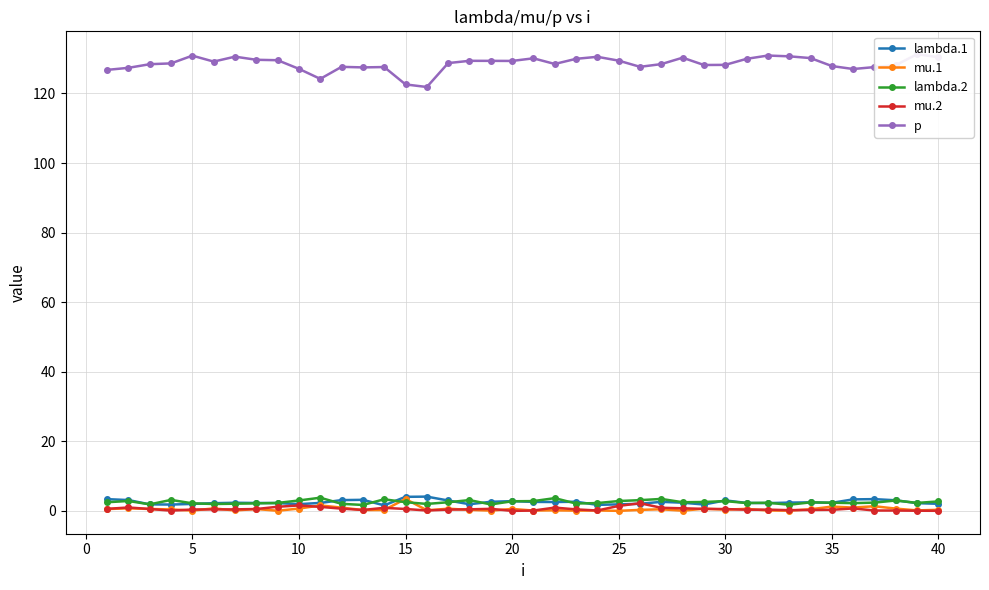

True or false: lambda.1 has more than 1 points higher than both neighbors.

True